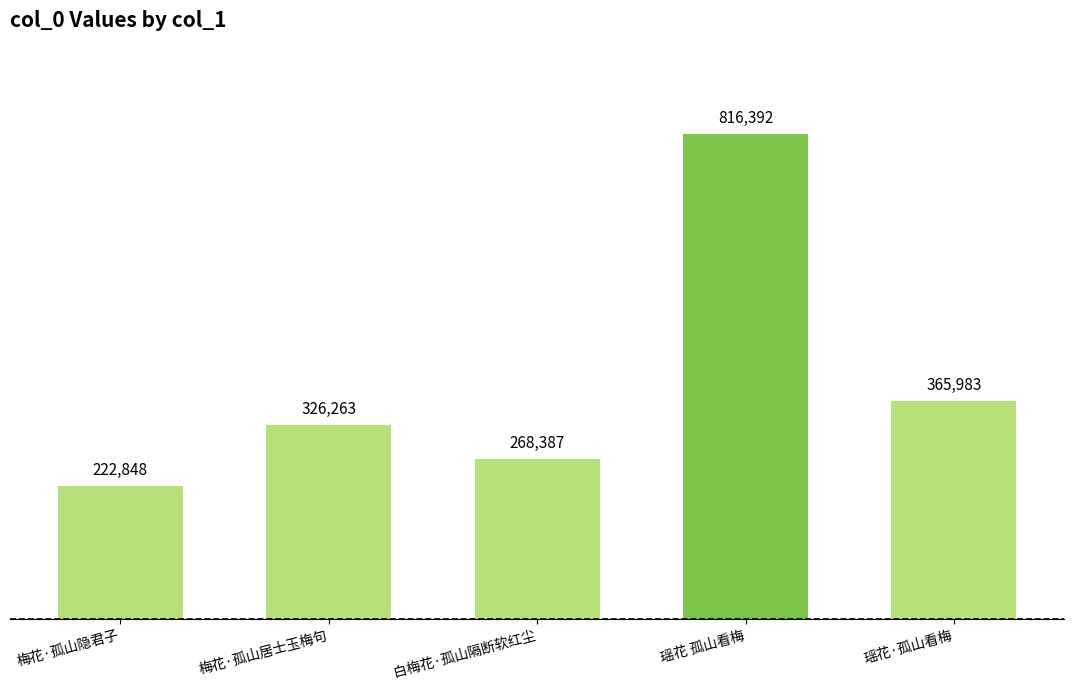

What is the label of the 2nd bar from the left?

梅花·孤山居士玉梅句